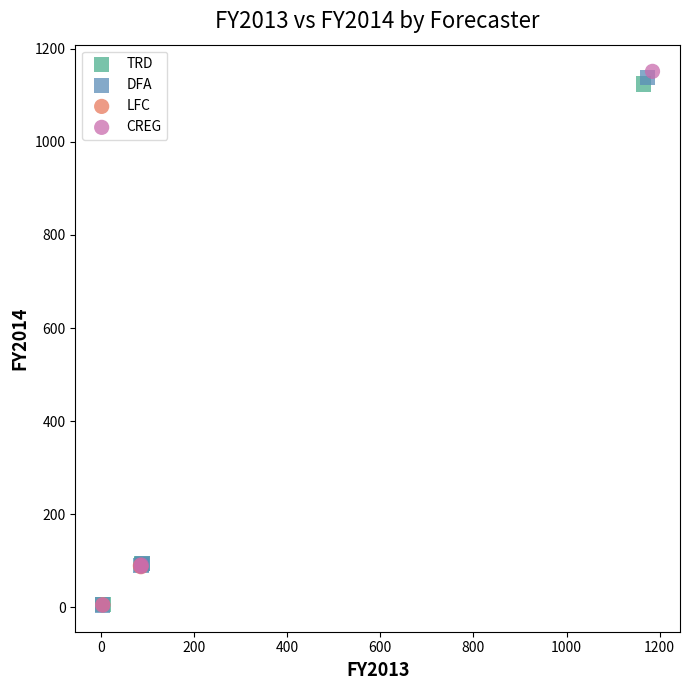

Which series reaches the maximum Y coordinate?

CREG